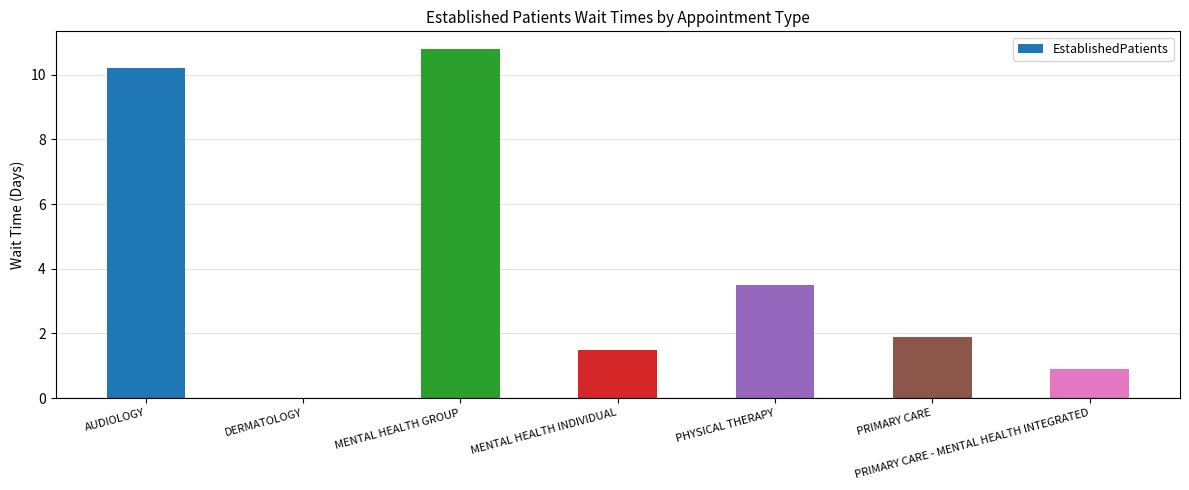

The chart shows a value of 1.9 at PRIMARY CARE. True or false?

True